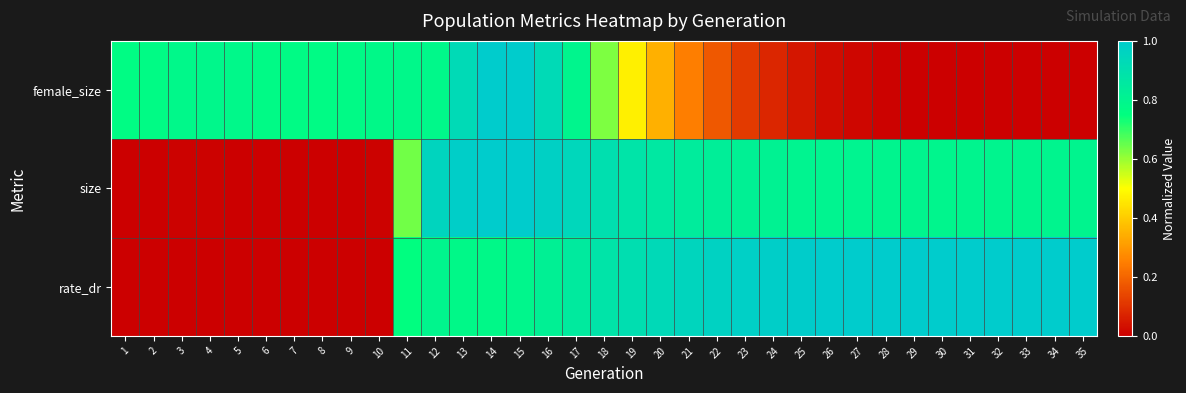

What is the difference between the highest and lowest values at 33?

1.0